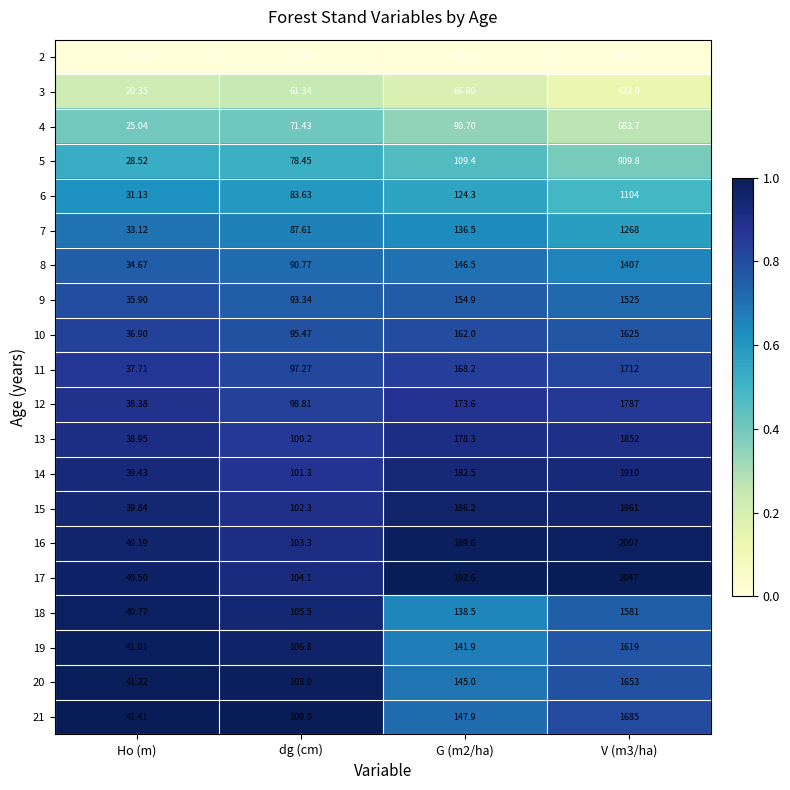

Is the value of 11 at Ho (m) greater than the value of 14 at G (m2/ha)?

No